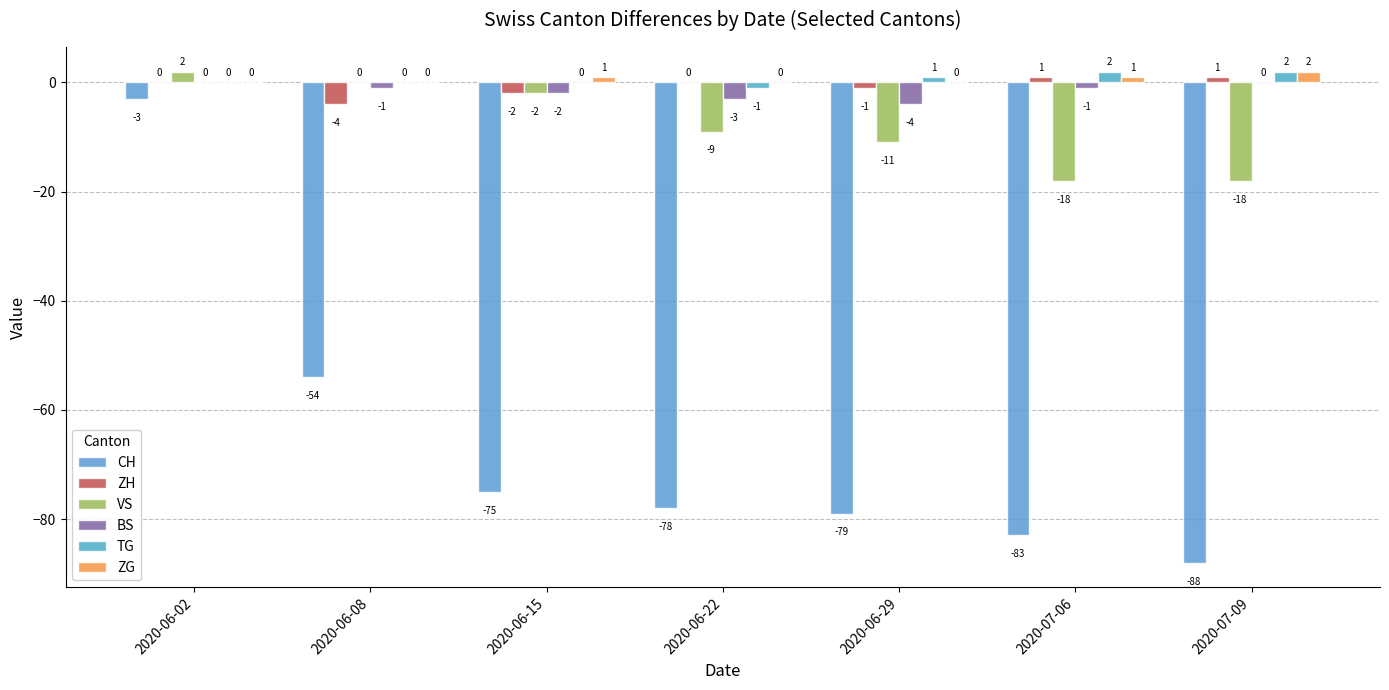

At 2020-07-09, list the series in order from largest to smallest.

TG, ZG, ZH, BS, VS, CH